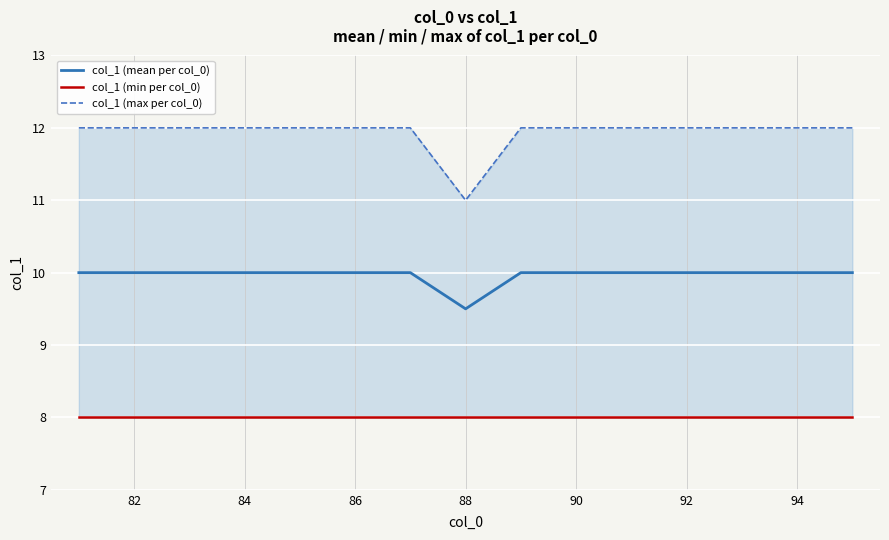

What is the maximum value for col_1 (mean per col_0)?

10.0